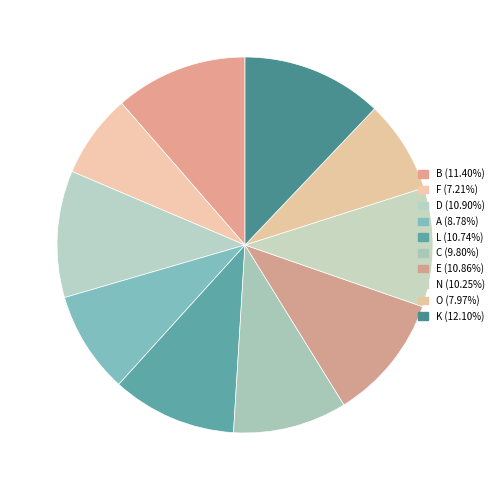

Does F account for over 50% of the chart?

No